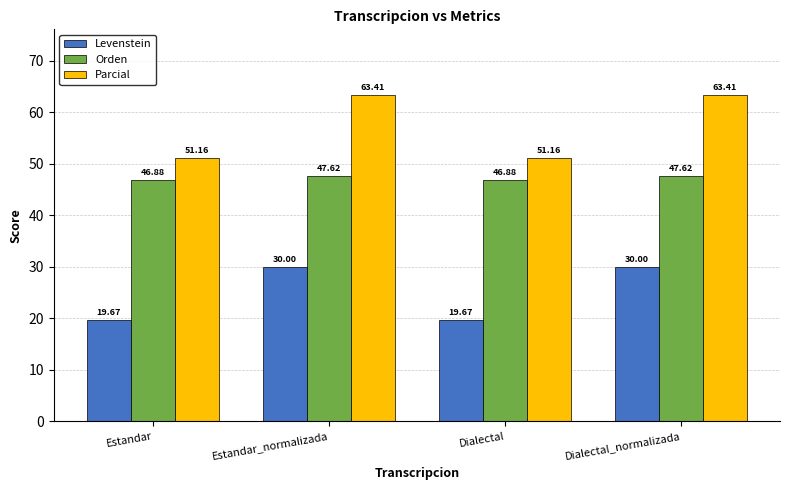

Rank the series by their average value, from lowest to highest.

Levenstein, Orden, Parcial